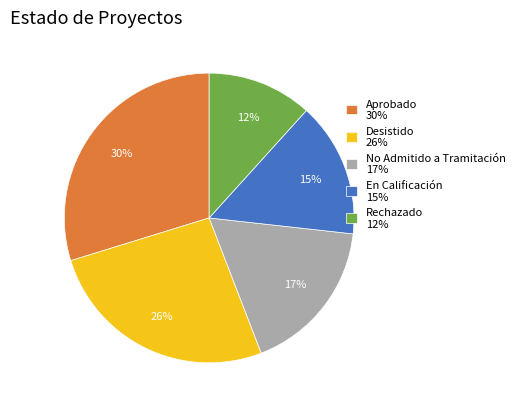

Does any single category account for the majority?

No